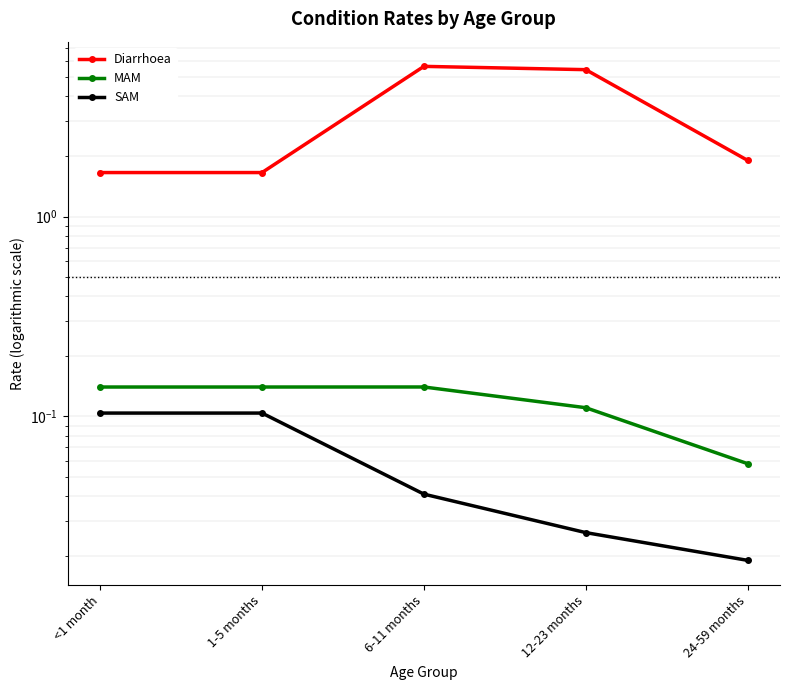

What are all the series names shown in the legend?

Diarrhoea, MAM, SAM